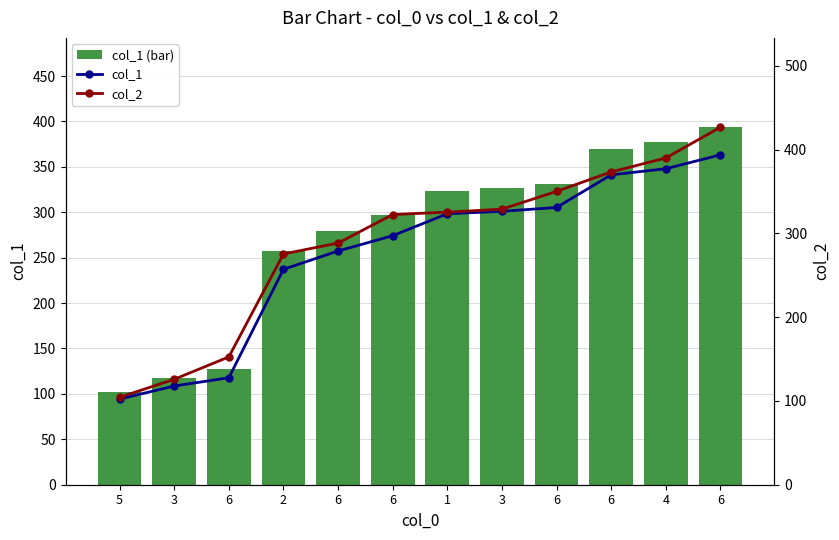

What is the minimum value for col_1?

102.2